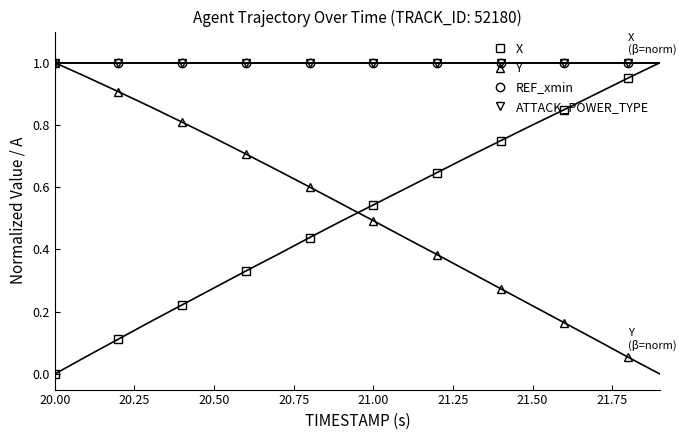

How many lines are shown in the chart?

4